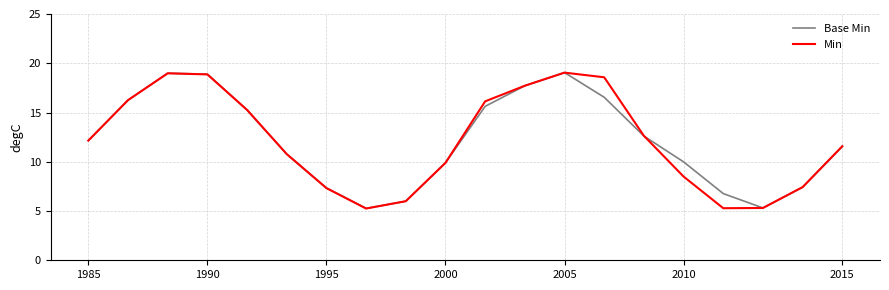

What is the maximum value for Base Min?

19.1